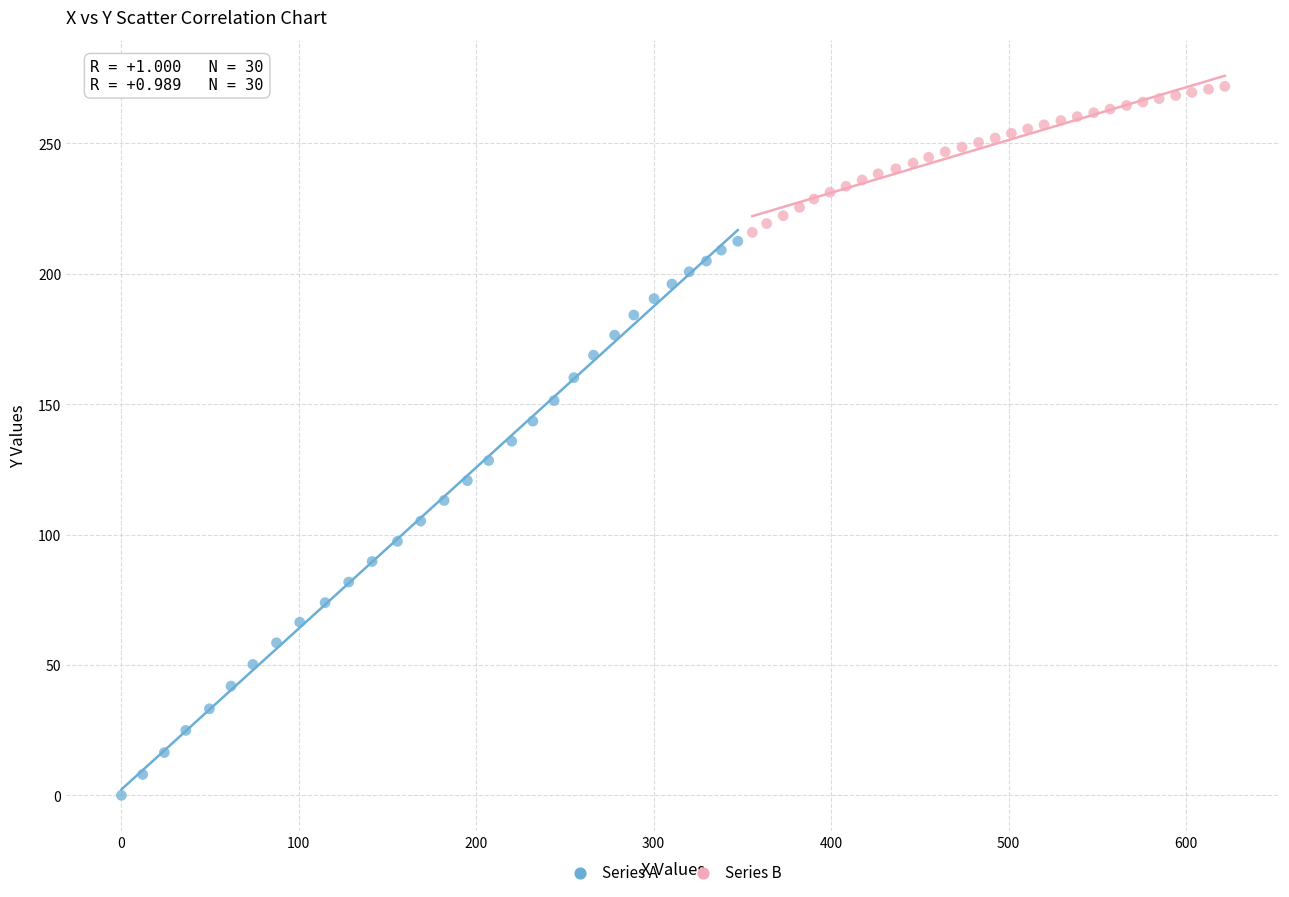

Which series reaches the maximum Y coordinate?

Series B